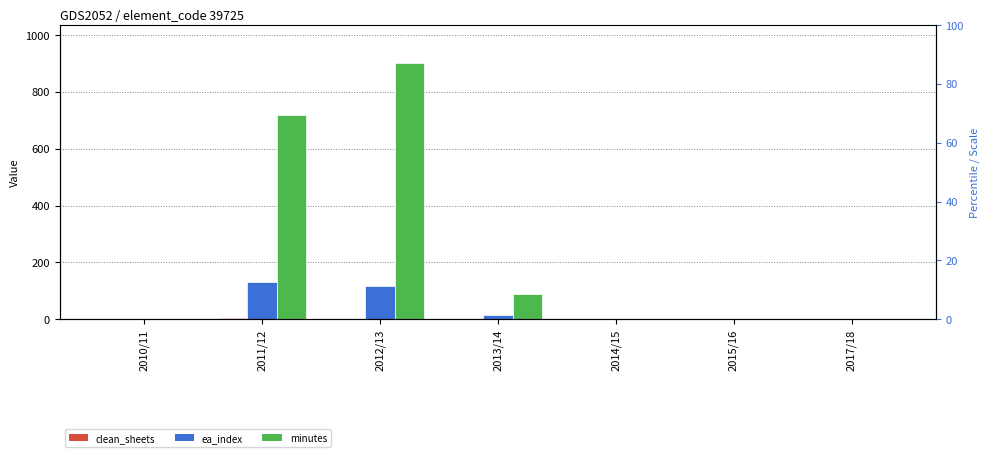

Reading left to right, list all the values displayed in this chart.

clean_sheets: 2010/11=0	2011/12=6	2012/13=2	2013/14=1	2014/15=0	2015/16=0	2017/18=0
ea_index: 2010/11=0	2011/12=130	2012/13=119	2013/14=17	2014/15=0	2015/16=0	2017/18=0
minutes: 2010/11=0	2011/12=720	2012/13=900	2013/14=90	2014/15=0	2015/16=0	2017/18=0